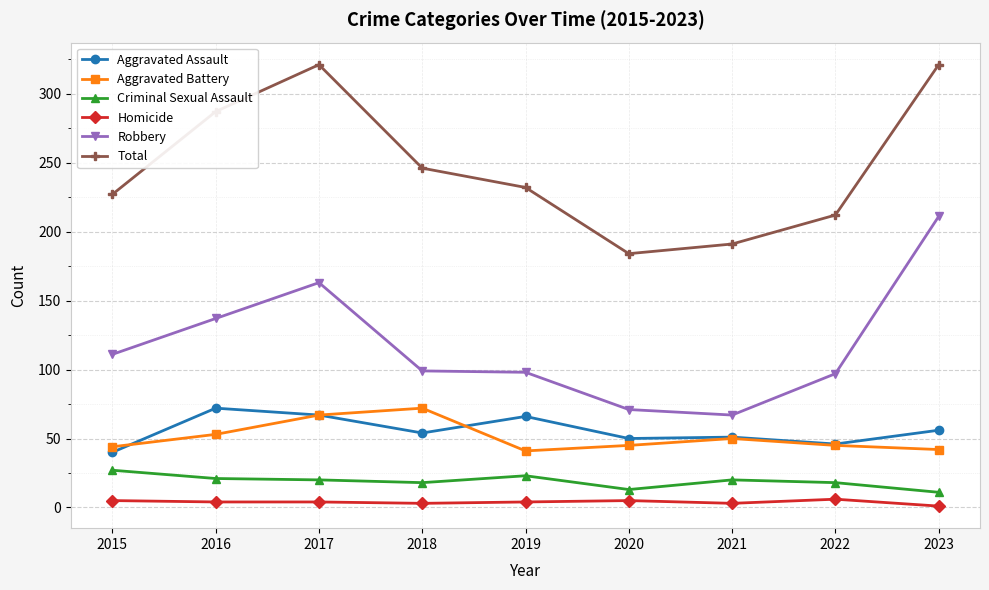

What is the difference between the Aggravated Battery values at 2016 and 2015?

9